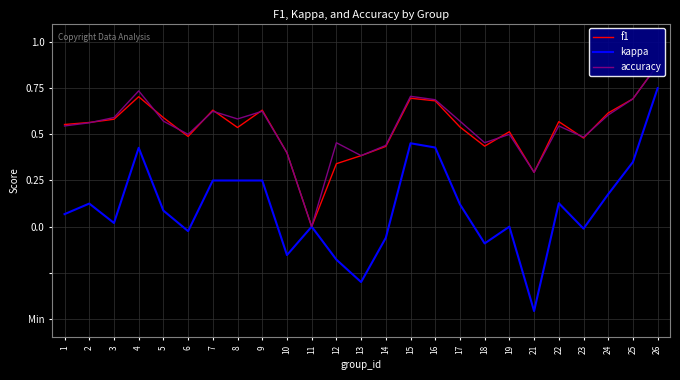

What is the difference between the highest and lowest values at 15?

0.3